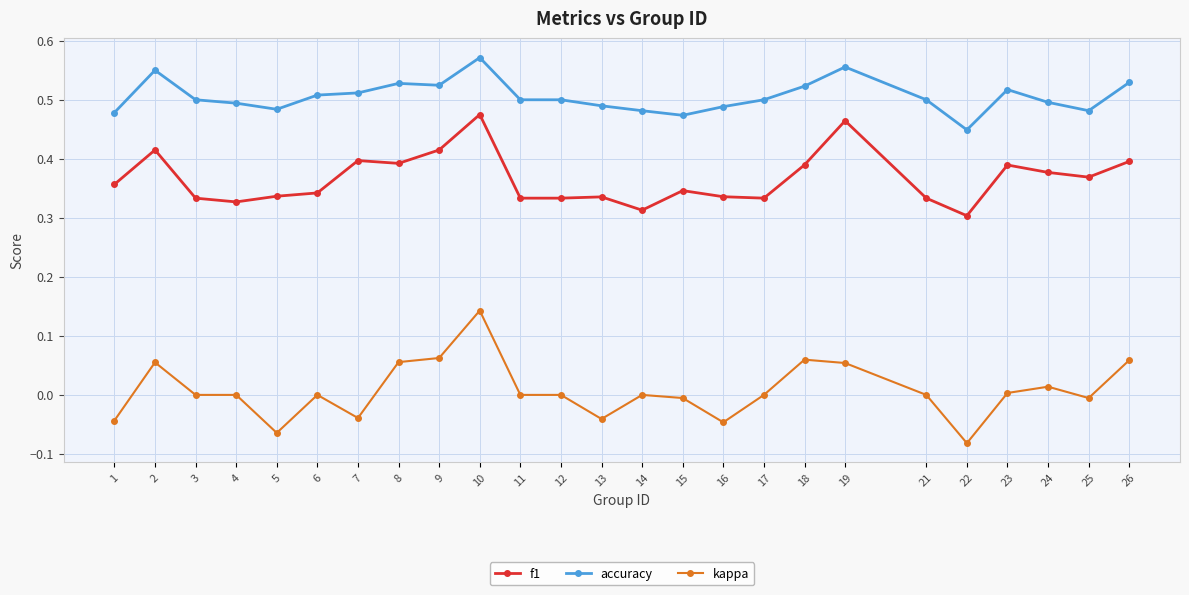

Rank the series by their average value, from lowest to highest.

kappa, f1, accuracy